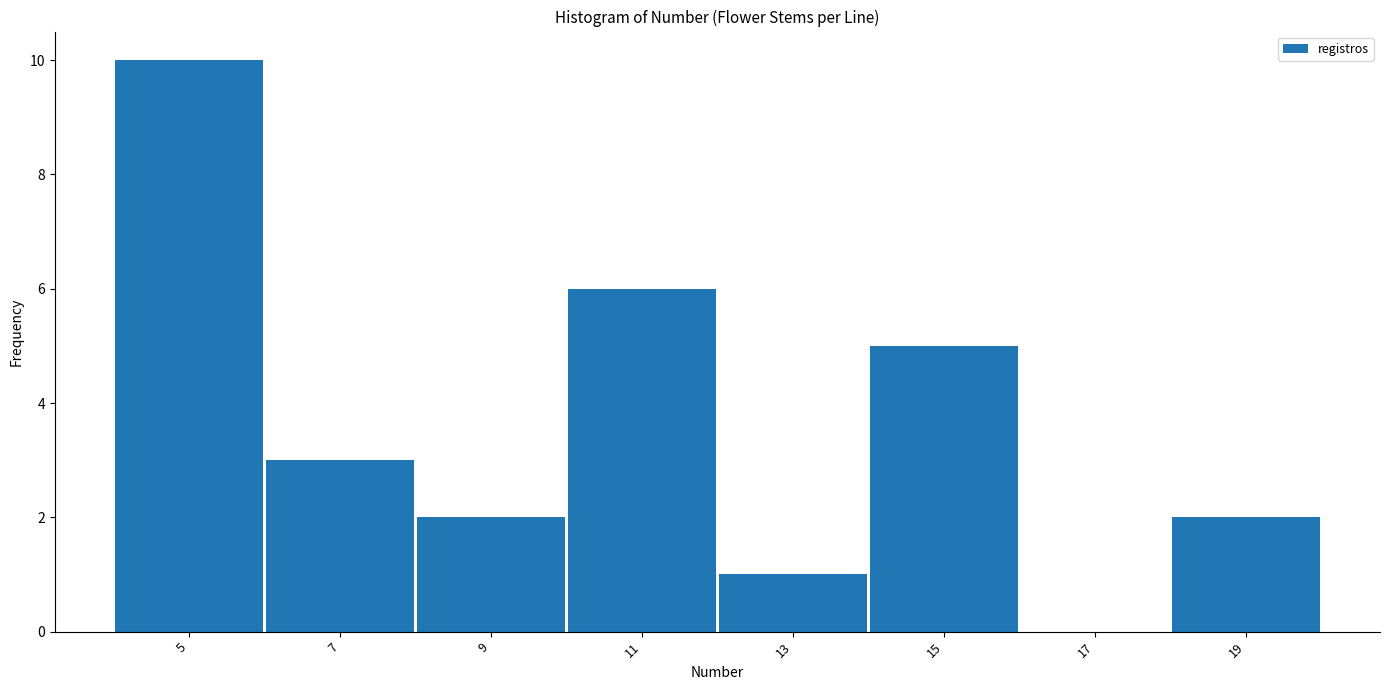

How tall is the bar that spans 12 to 14 on the x-axis? The values are not printed on the chart, so give them approximately, as read against the axis.

1